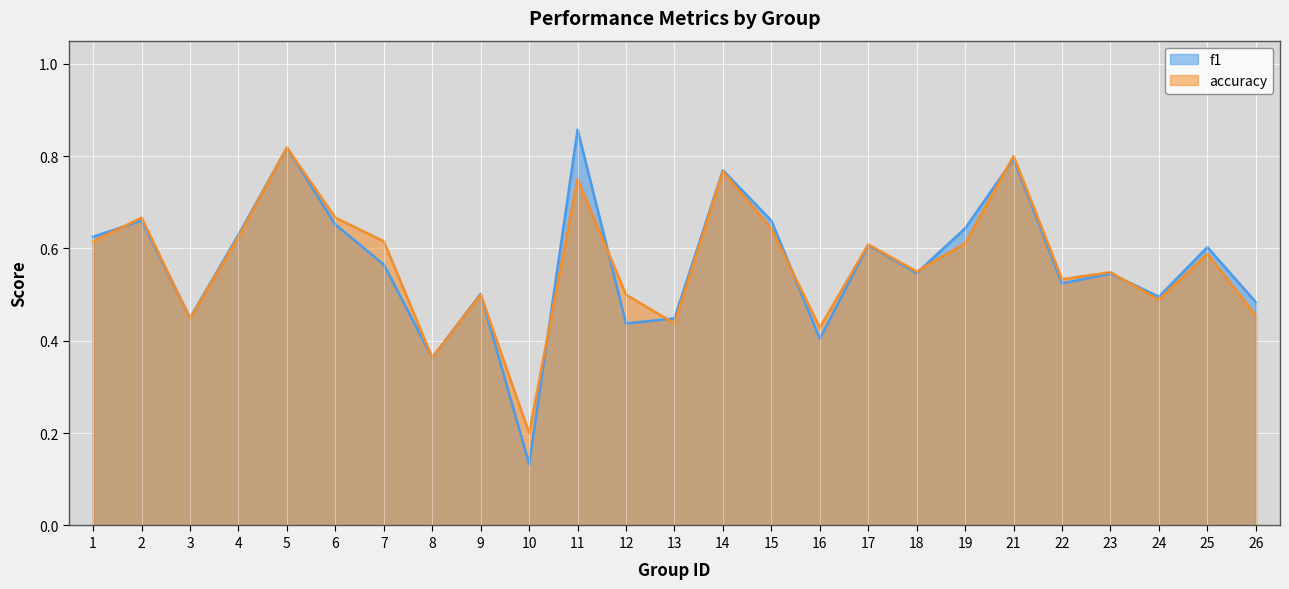

What is the sum of all accuracy values?

14.2